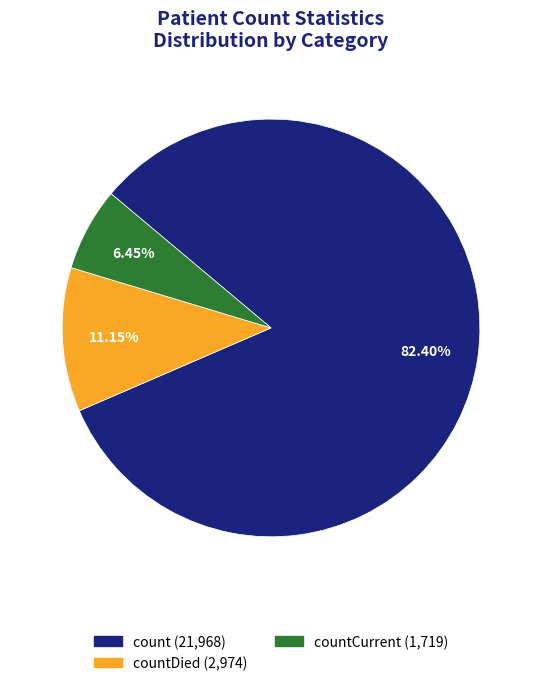

Is there a majority slice in this chart?

Yes